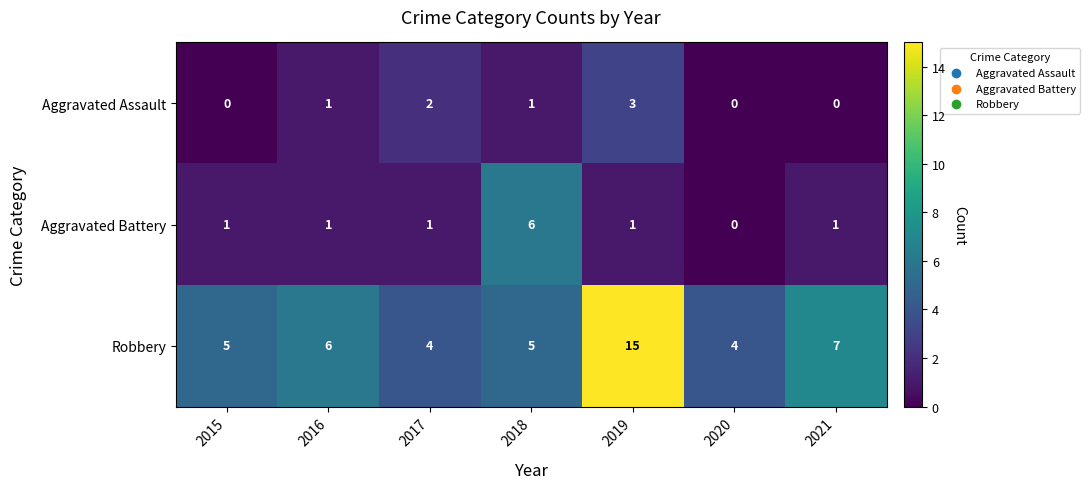

How many Aggravated Battery values are between 1 and 2?

5